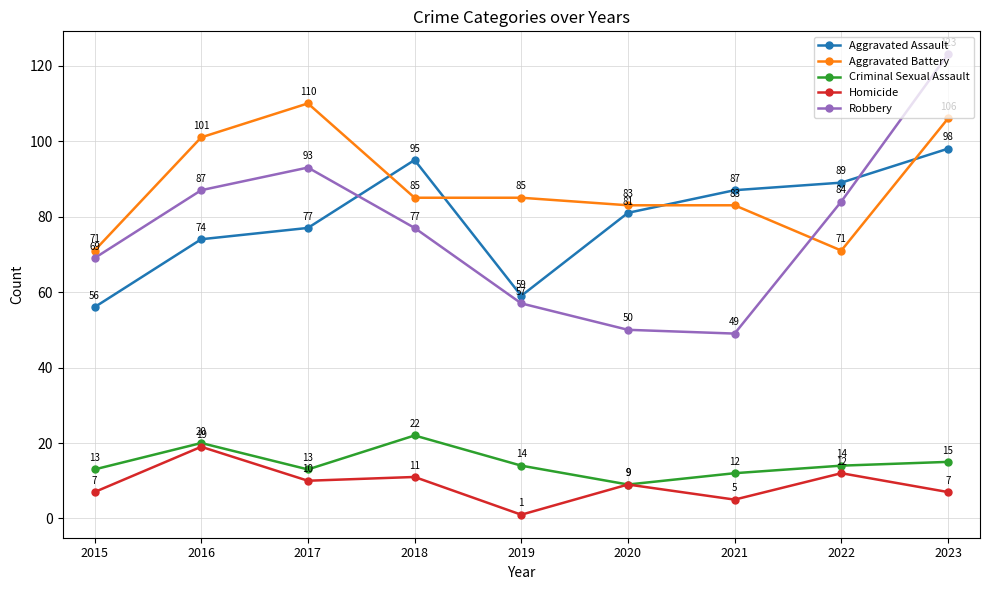

The Homicide series shows 11 at 2018. True or false?

True